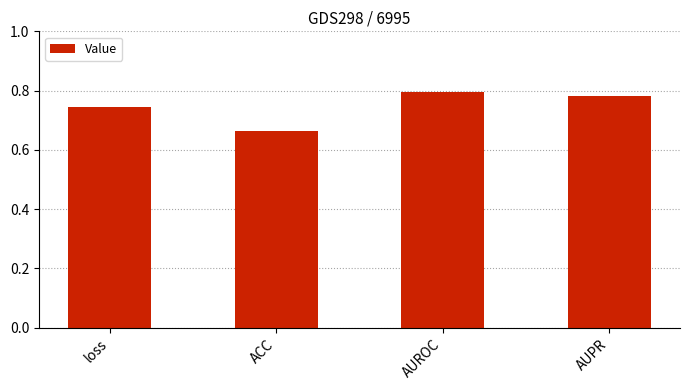

At which label is the value closest to 0?

ACC